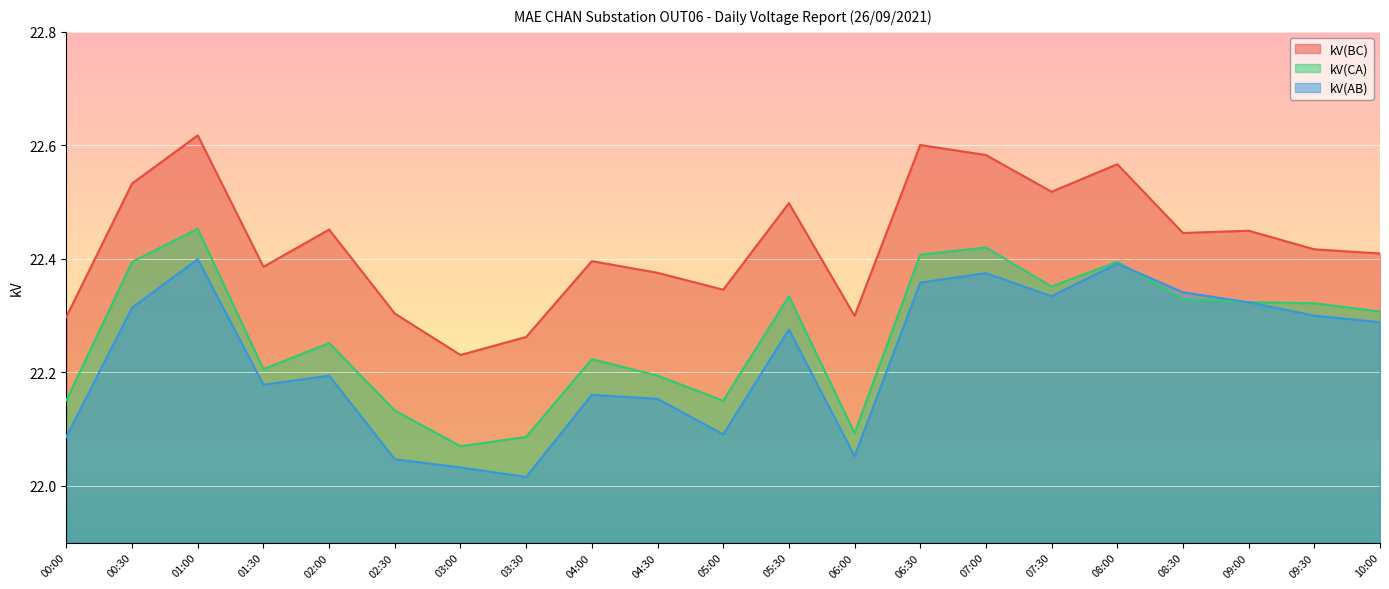

Reading right to left, extract all data points from this chart.

kV(BC): 22.4	22.4	22.4	22.4	22.6	22.5	22.6	22.6	22.3	22.5	22.3	22.4	22.4	22.3	22.2	22.3	22.5	22.4	22.6	22.5	22.3
kV(CA): 22.3	22.3	22.3	22.3	22.4	22.4	22.4	22.4	22.1	22.3	22.2	22.2	22.2	22.1	22.1	22.1	22.3	22.2	22.5	22.4	22.2
kV(AB): 22.3	22.3	22.3	22.3	22.4	22.3	22.4	22.4	22.1	22.3	22.1	22.2	22.2	22.0	22.0	22.0	22.2	22.2	22.4	22.3	22.1